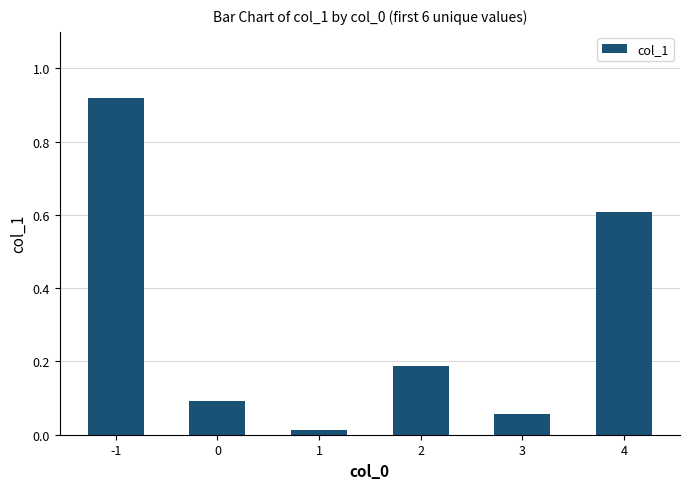

What is the difference between the values at 4 and 3?

0.6